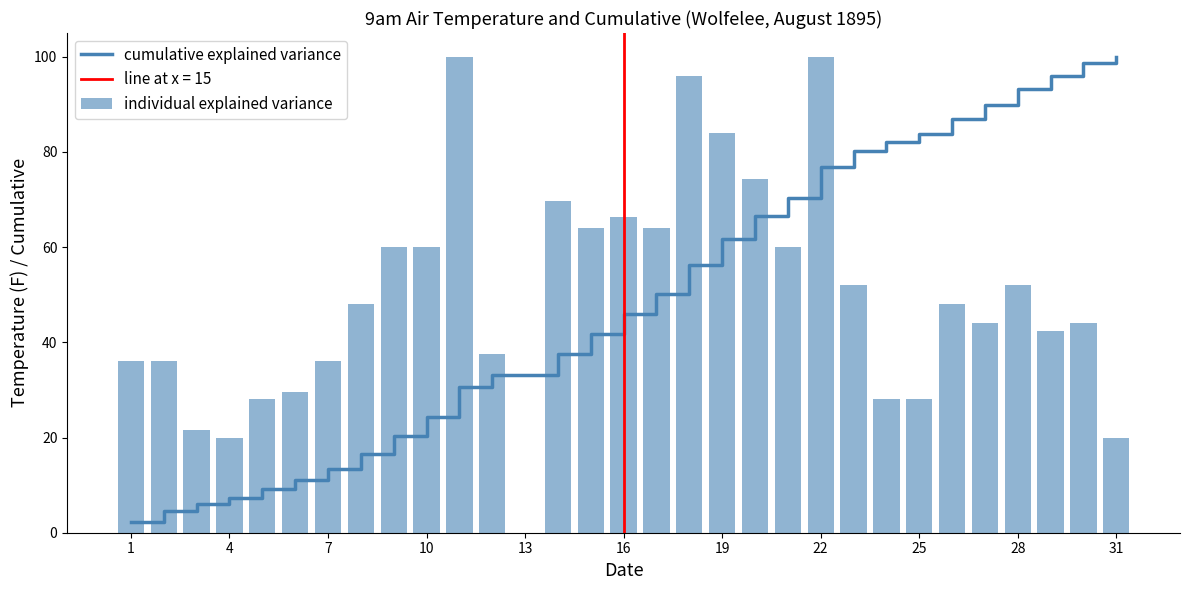

The value of cumulative explained variance at 7 is 13.4. True or false?

True